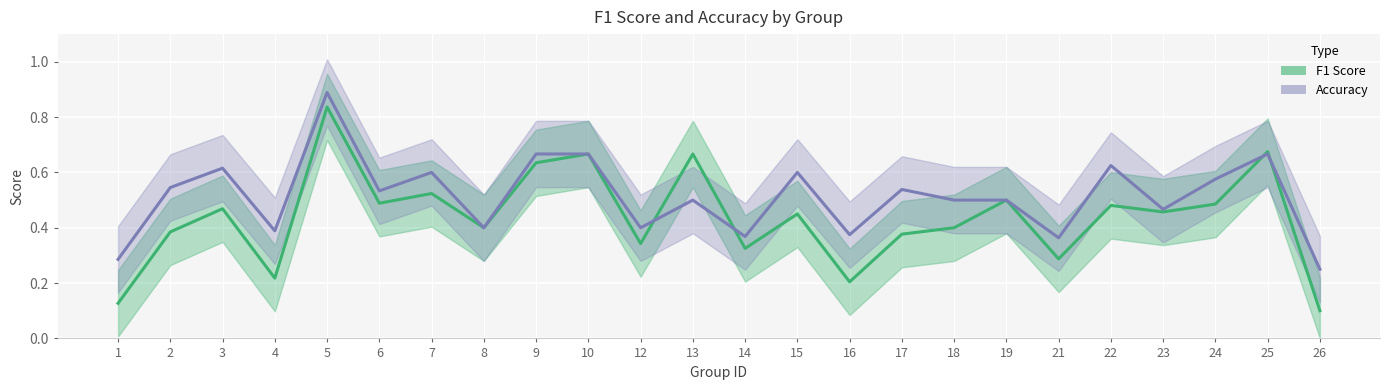

Reading left to right, transcribe all the data shown in this chart.

F1 Score: 1=0.1	2=0.4	3=0.5	4=0.2	5=0.8	6=0.5	7=0.5	8=0.4	9=0.6	10=0.7	12=0.3	13=0.7	14=0.3	15=0.5	16=0.2	17=0.4	18=0.4	19=0.5	21=0.3	22=0.5	23=0.5	24=0.5	25=0.7	26=0.1
Accuracy: 1=0.3	2=0.5	3=0.6	4=0.4	5=0.9	6=0.5	7=0.6	8=0.4	9=0.7	10=0.7	12=0.4	13=0.5	14=0.4	15=0.6	16=0.4	17=0.5	18=0.5	19=0.5	21=0.4	22=0.6	23=0.5	24=0.6	25=0.7	26=0.2